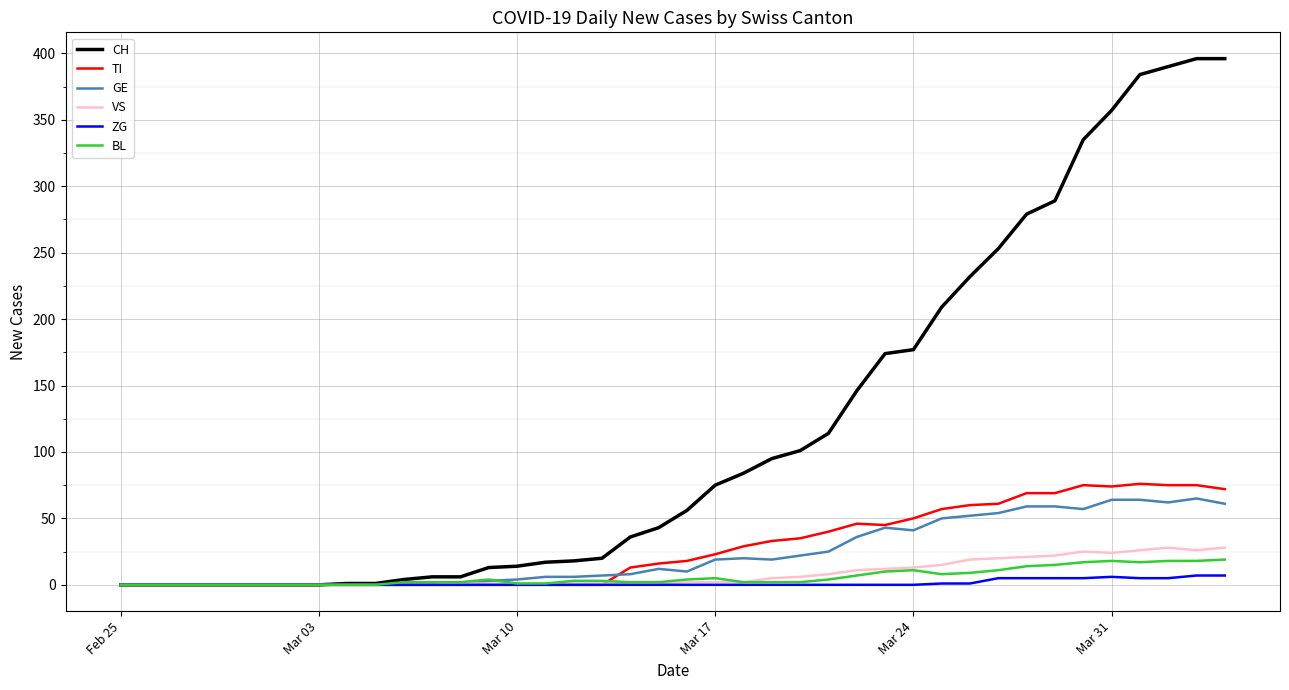

What are all the series names shown in the legend?

CH, TI, GE, VS, ZG, BL